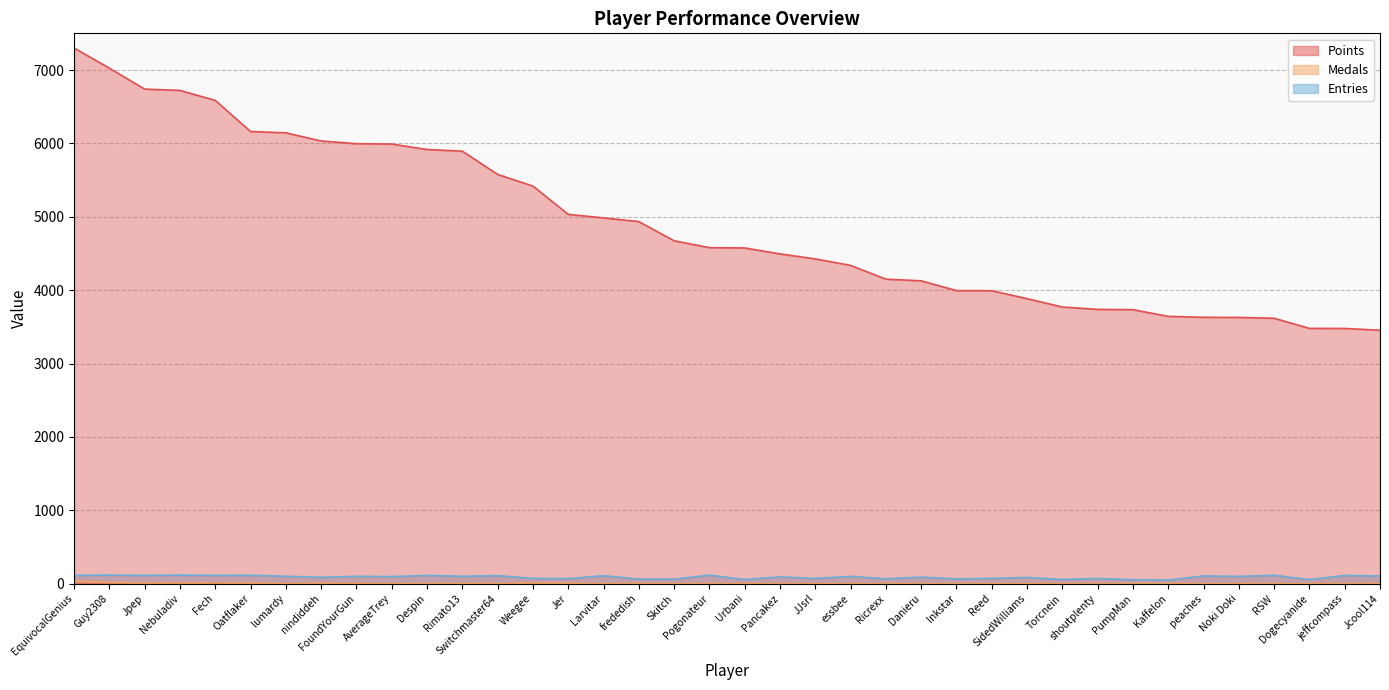

Is it true that Entries equals 18 at Urbani?

False